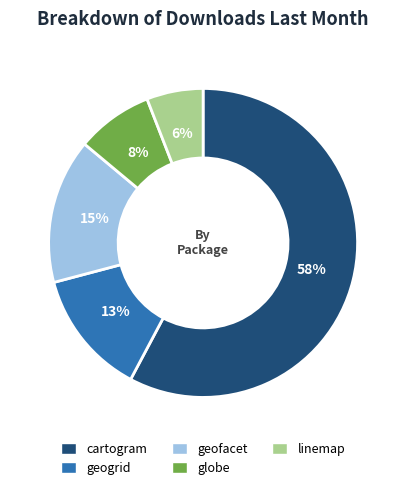

To the nearest percent, what is the average slice percentage?

20%